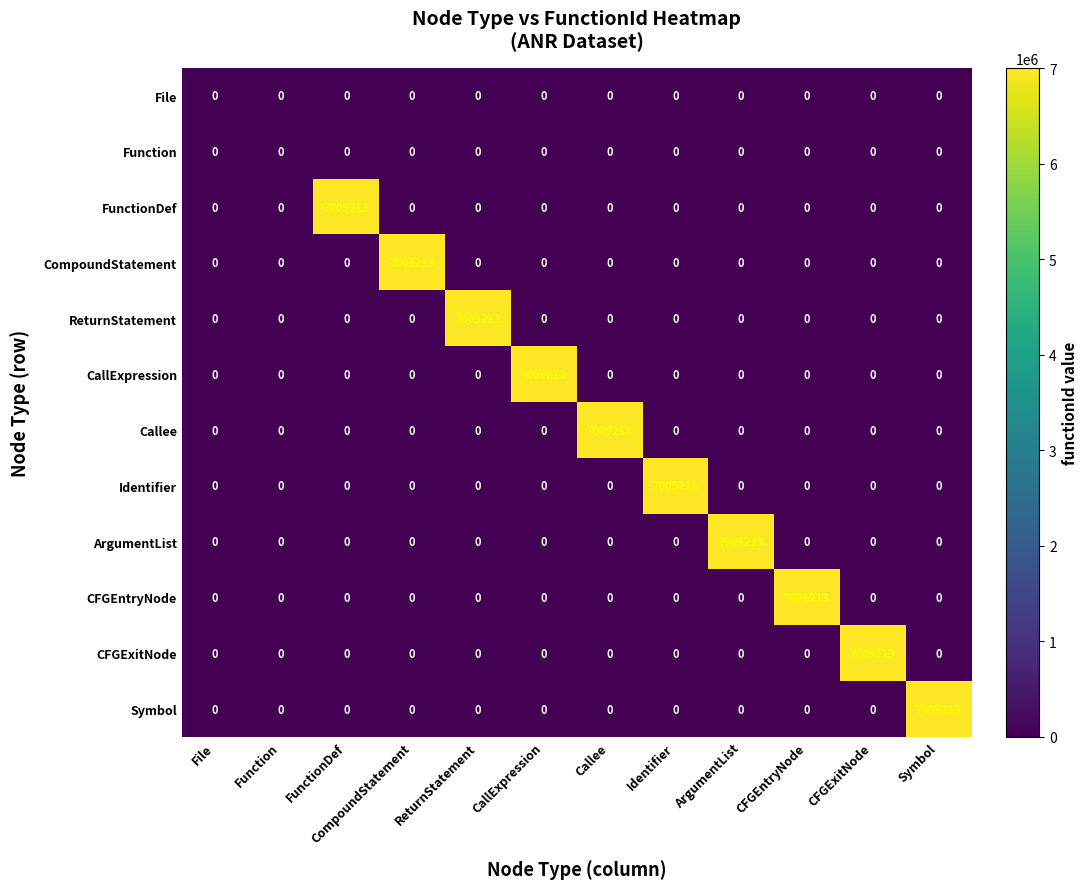

At how many categories does at least one series exceed 1905722?

10